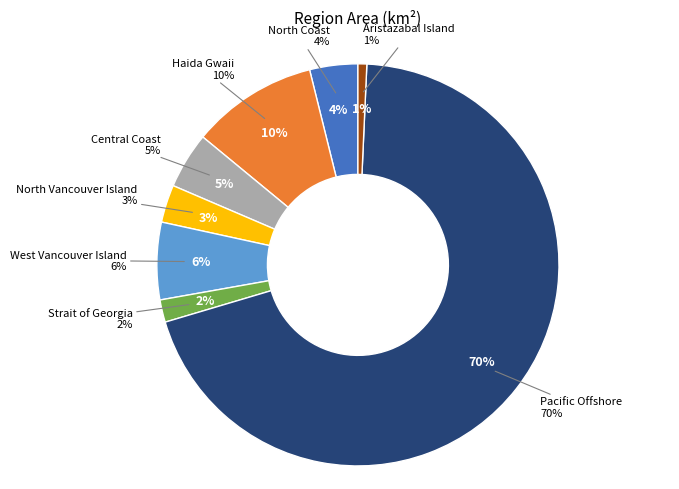

How many segments does this pie chart have?

8